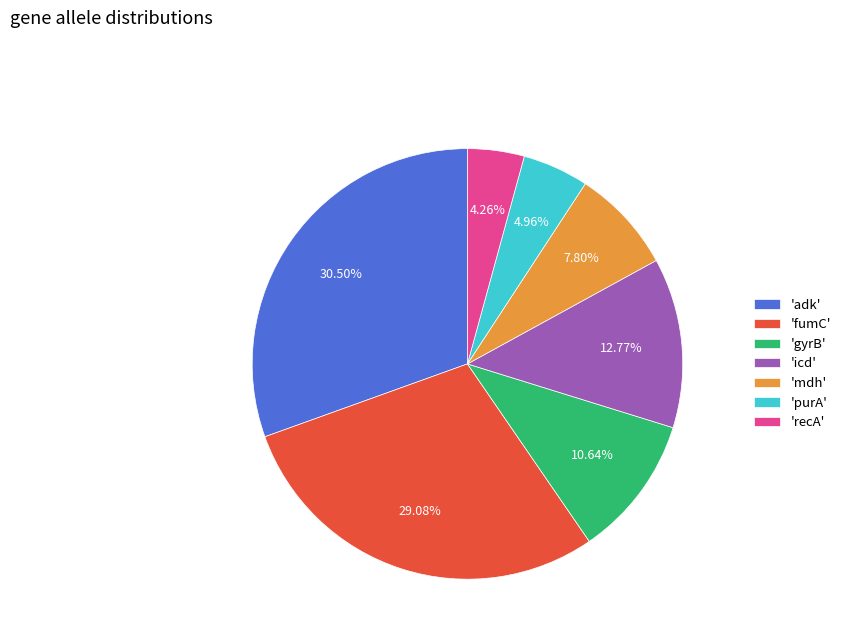

How many segments does this pie chart have?

7